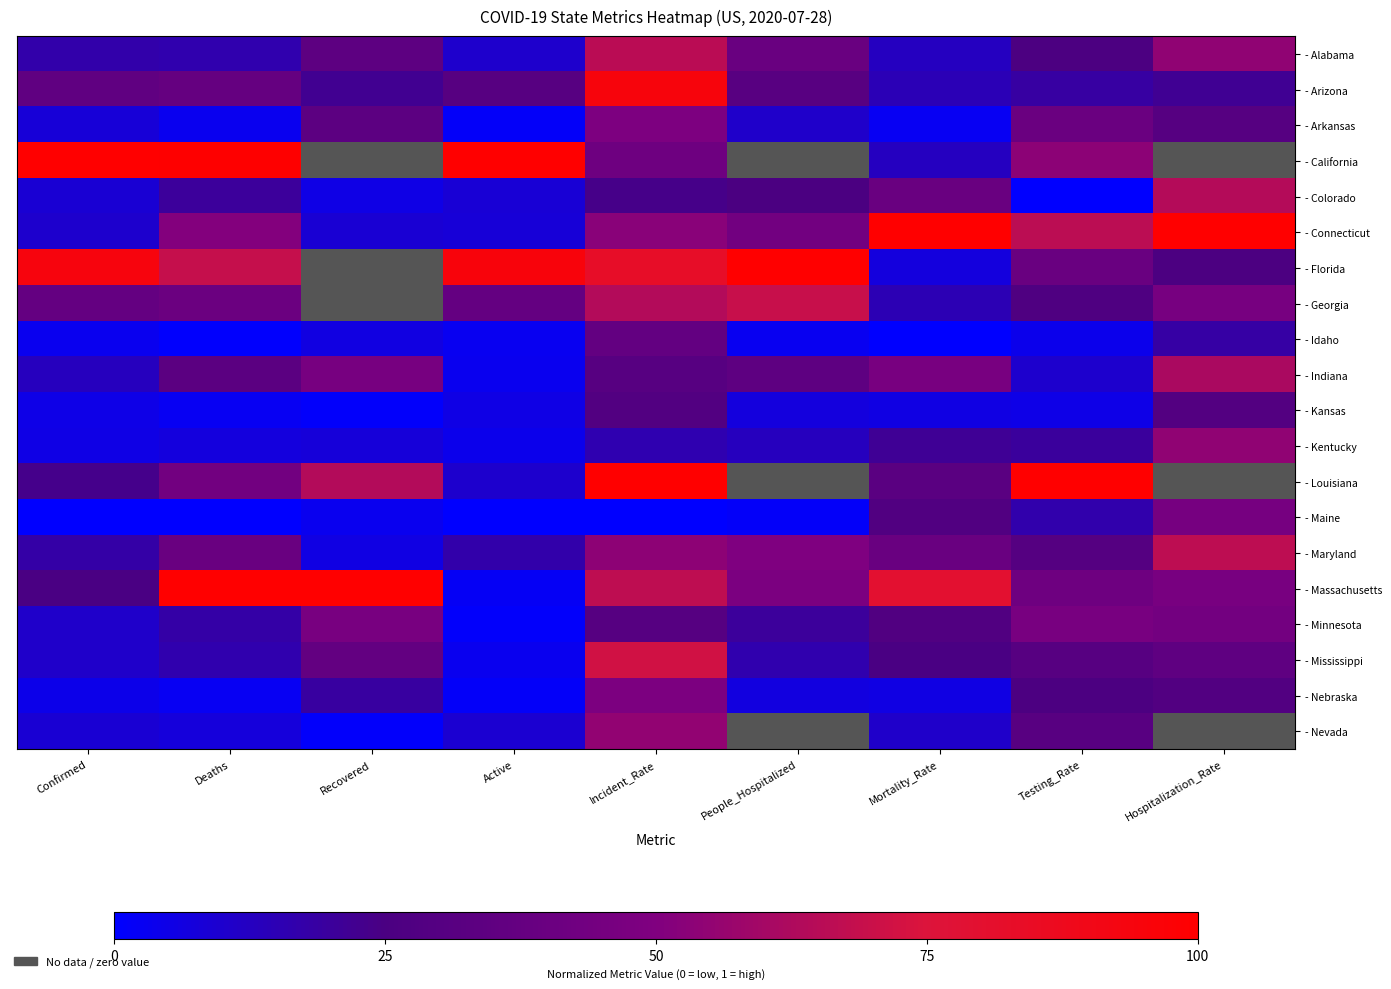

What value does the - Florida series have at Active?

0.9